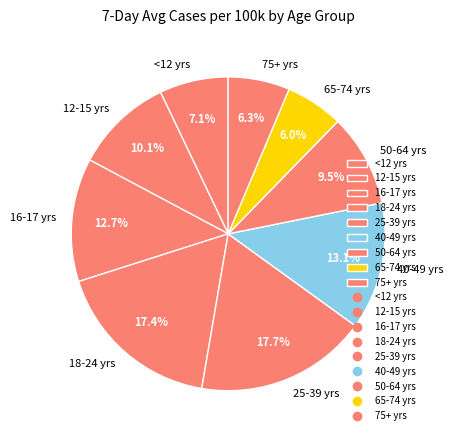

Is 18-24 yrs the majority of the pie?

No